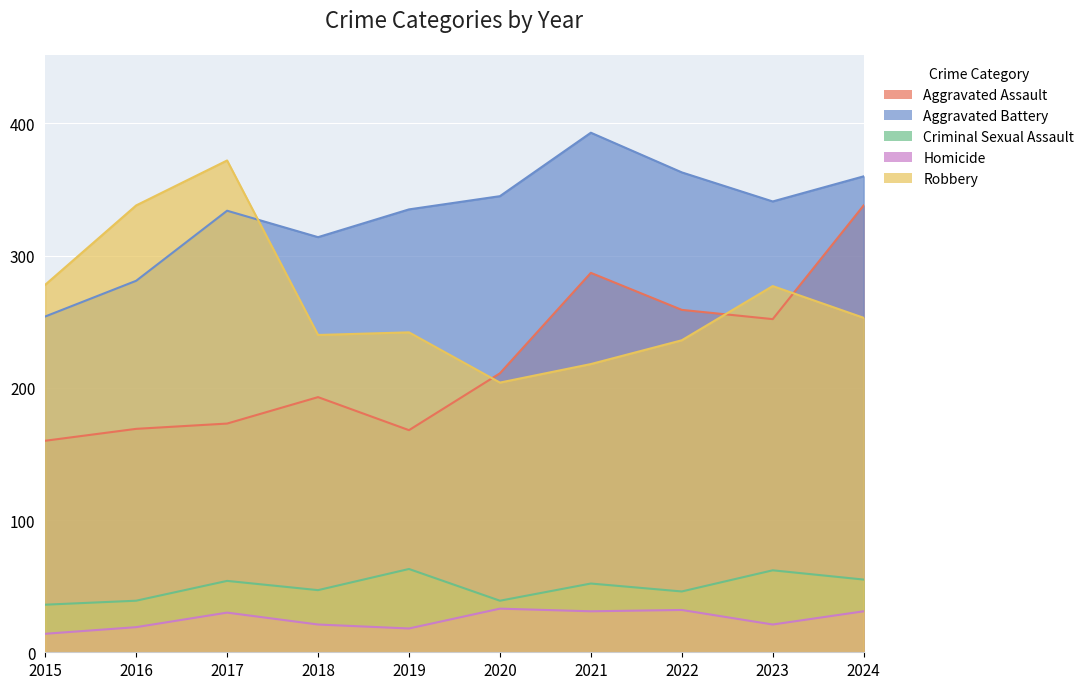

What is the minimum value shown in the chart?

14